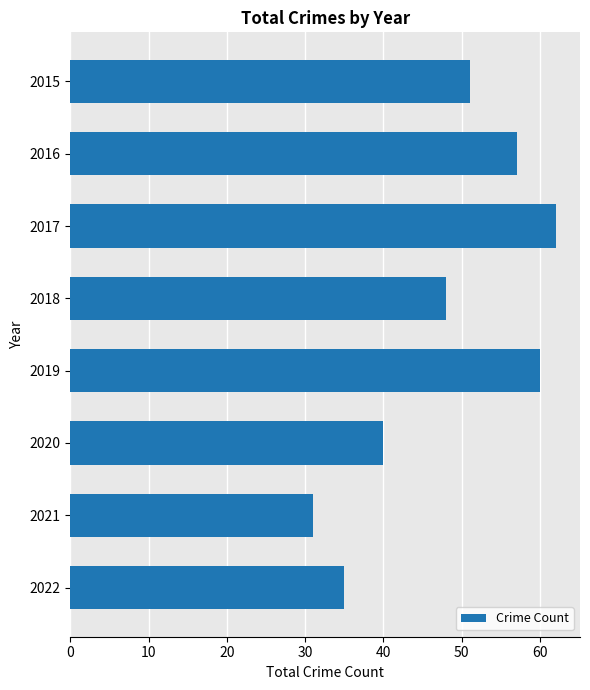

List the labels in order of value, largest first.

2017, 2019, 2016, 2015, 2018, 2020, 2022, 2021